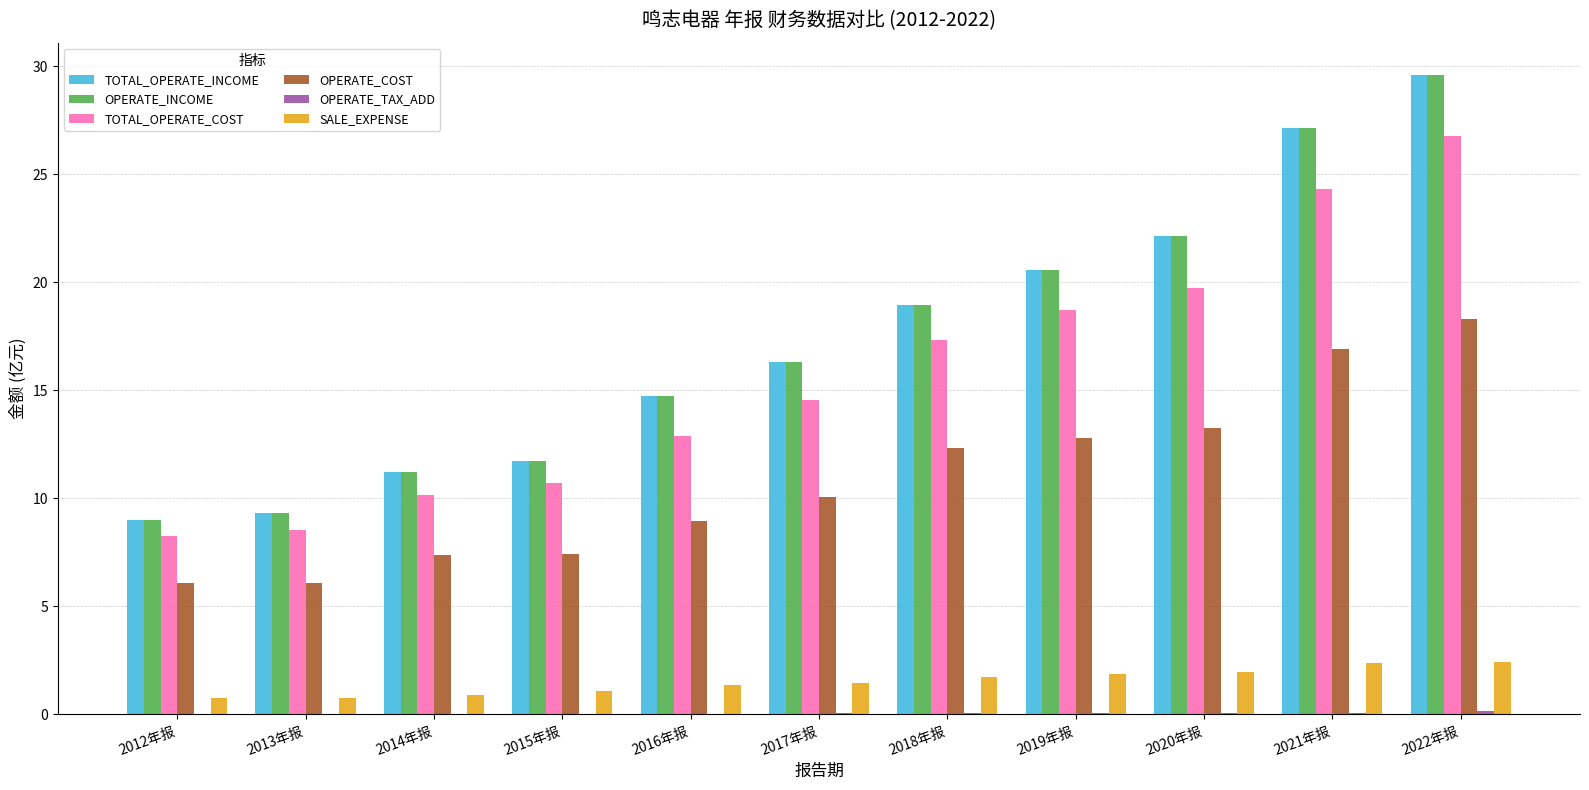

At which category is the sum across all series the highest?

2022年报